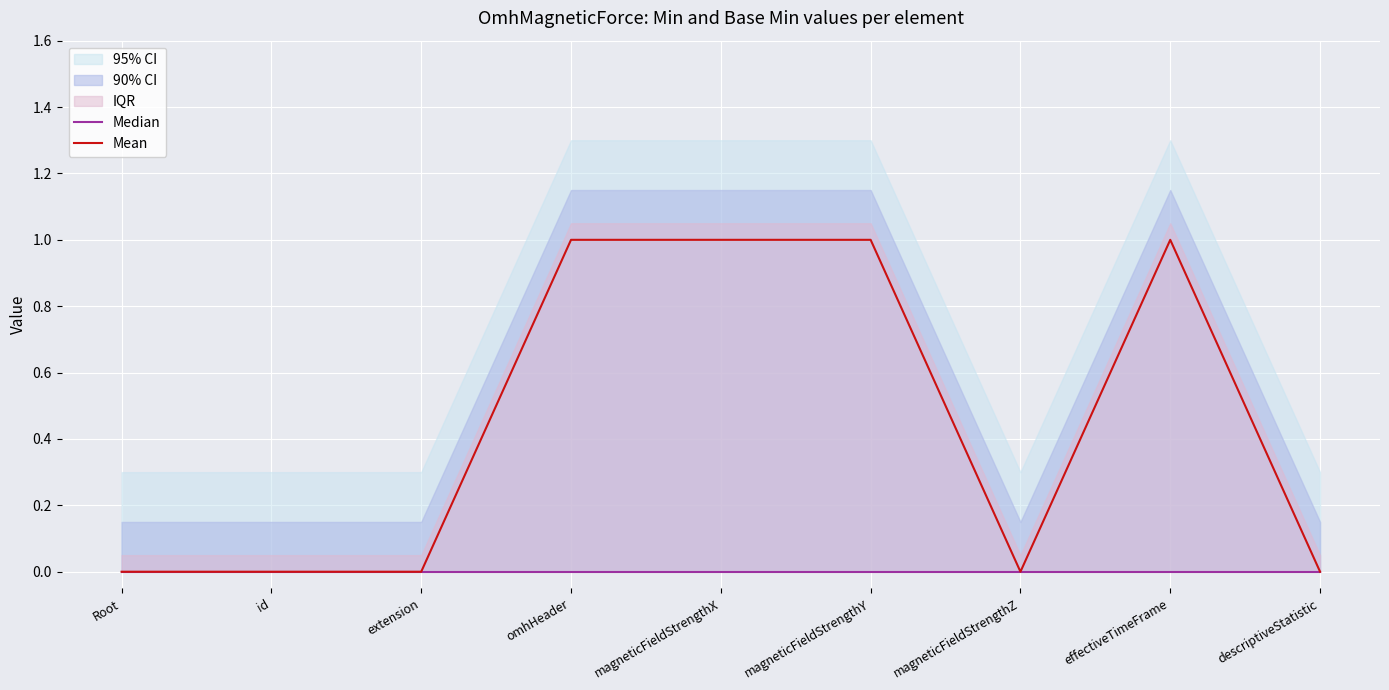

What is the label of the 7th point from the left?

magneticFieldStrengthZ